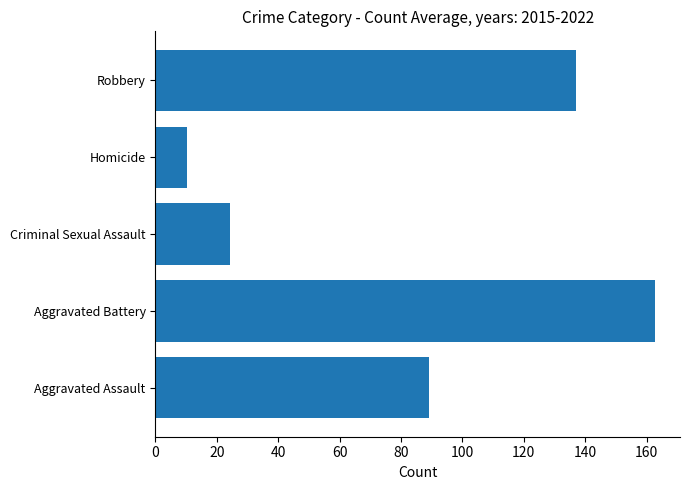

List the labels in order of value, smallest first.

Homicide, Criminal Sexual Assault, Aggravated Assault, Robbery, Aggravated Battery